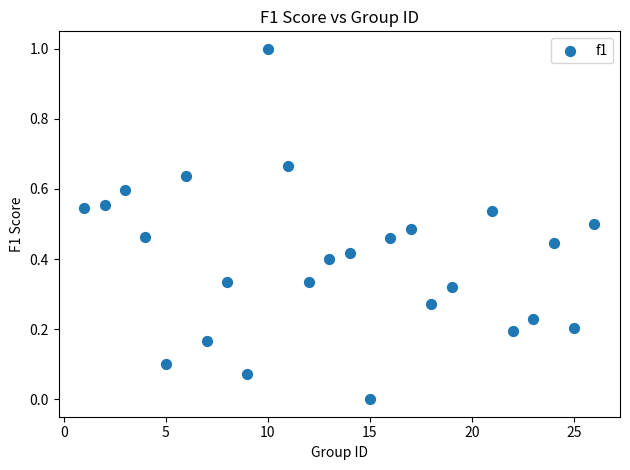

What is the range of Y values (max minus min)?

1.0